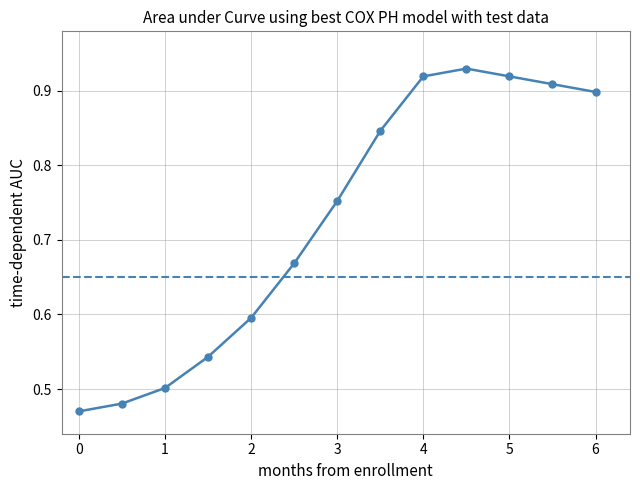

True or false: the data has more than 2 interior local peaks.

False